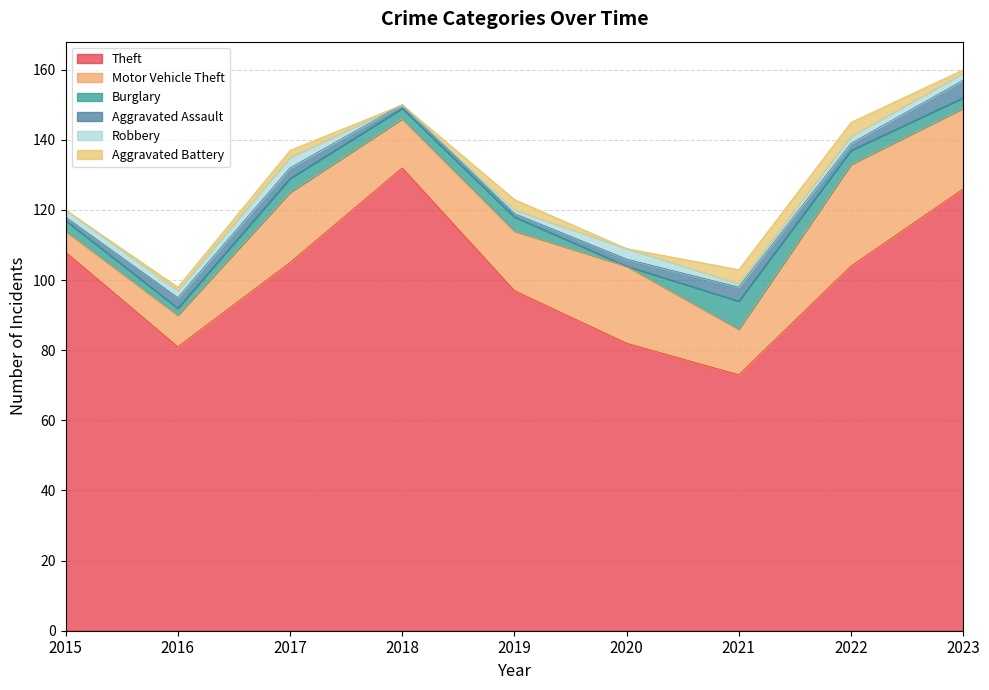

What is the sum of all Robbery values?

16